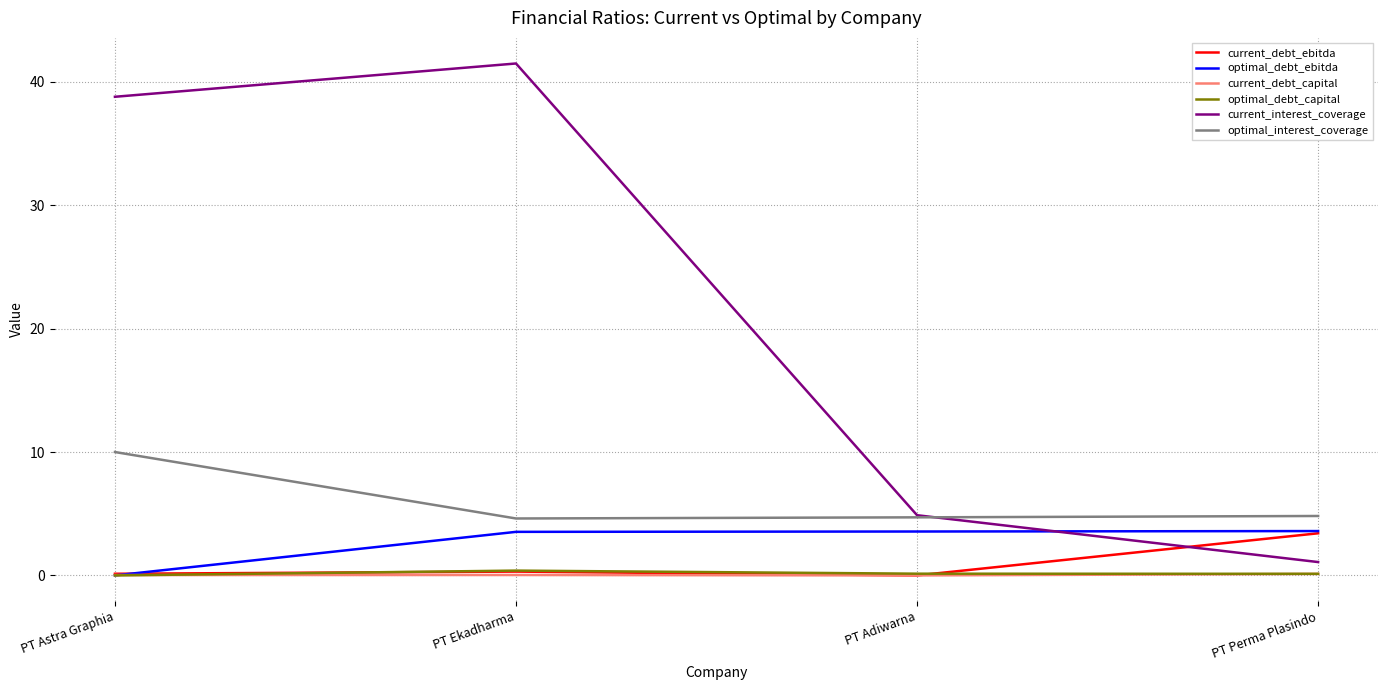

Between PT Astra Graphia and PT Perma Plasindo, which series saw the biggest shift?

current_interest_coverage